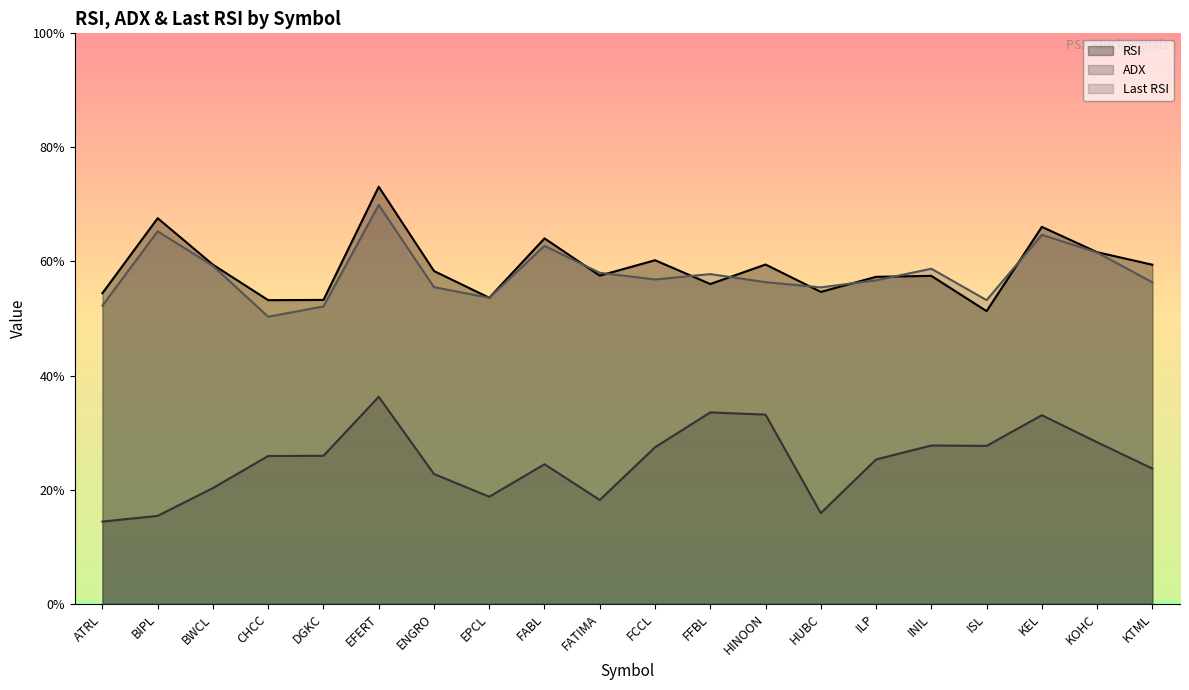

Reading left to right, transcribe all the data shown in this chart.

RSI: 54.4	67.6	59.4	53.2	53.3	73.1	58.3	53.6	64.0	57.5	60.2	56.0	59.5	54.7	57.3	57.5	51.3	66.1	61.6	59.4
ADX: 14.4	15.4	20.3	25.9	25.9	36.3	22.7	18.8	24.4	18.2	27.4	33.5	33.1	15.9	25.3	27.7	27.7	33.0	28.3	23.7
Last RSI: 52.3	65.3	59.2	50.3	52.1	69.9	55.5	53.6	62.7	58.0	56.9	57.8	56.4	55.5	56.7	58.7	53.2	64.7	61.6	56.3